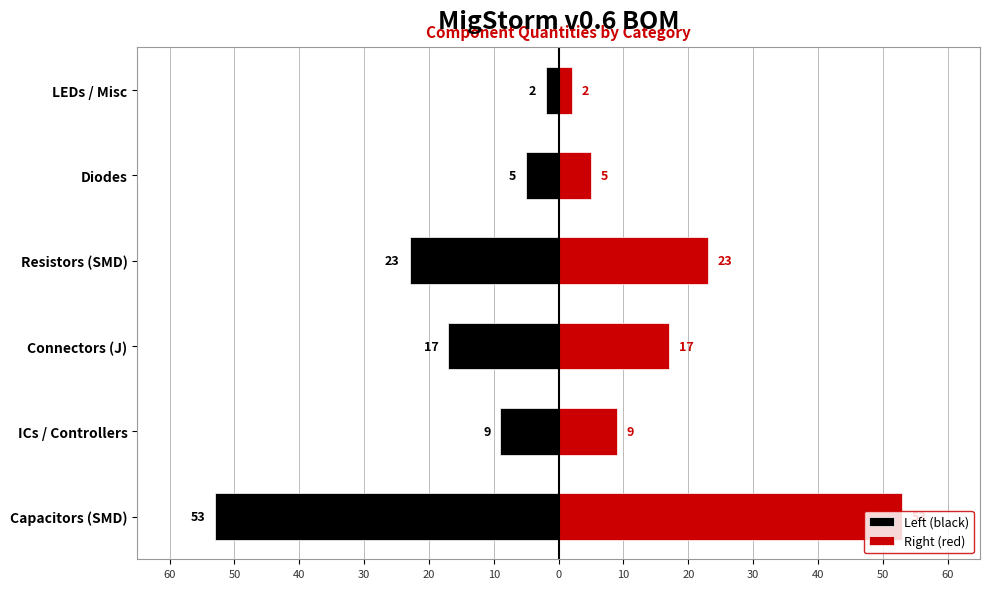

Between Capacitors (SMD) and Resistors (SMD), which is larger?

Resistors (SMD)